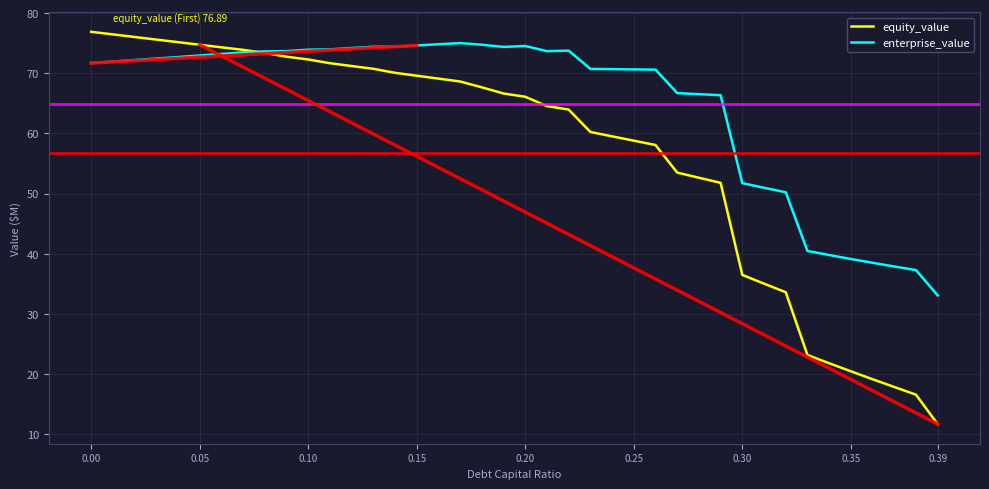

How many lines are shown in the chart?

2